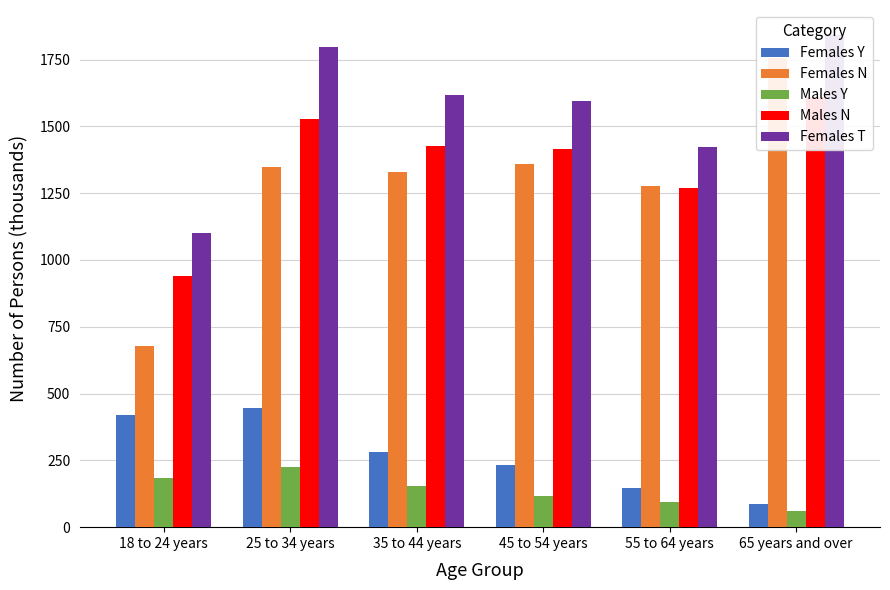

What is the label of the 3rd bar from the right?

45 to 54 years